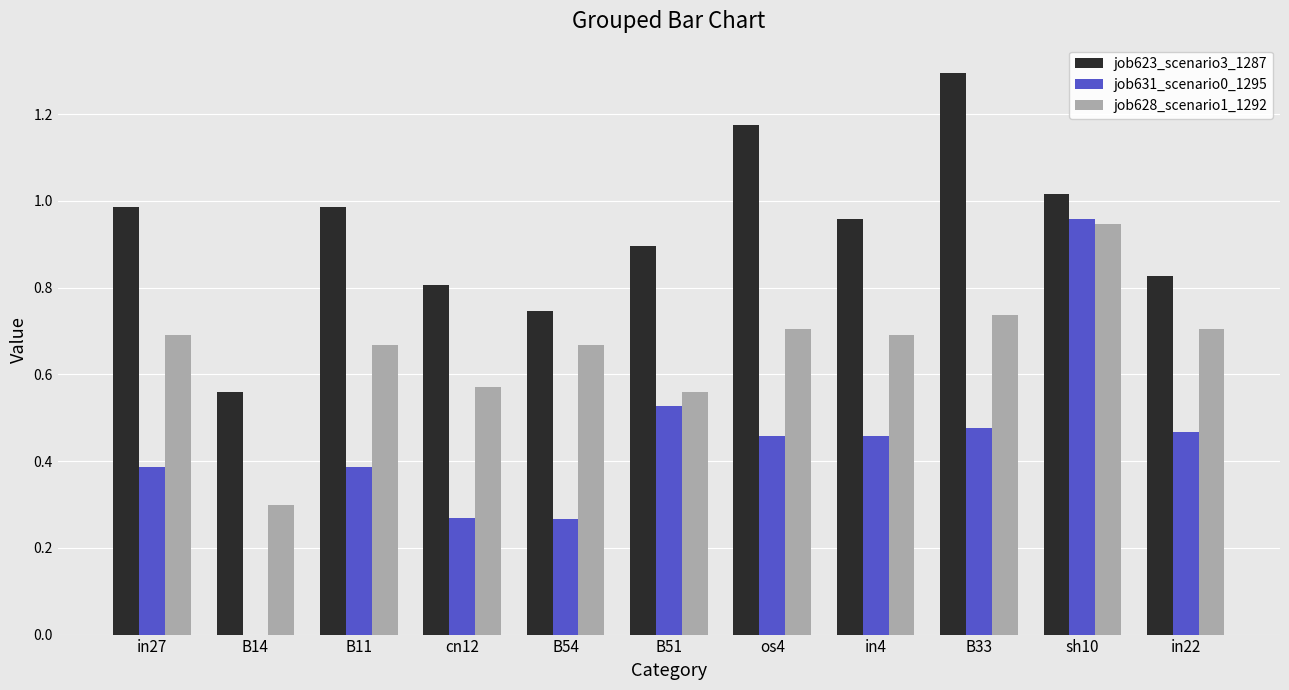

The job623_scenario3_1287 series shows 0.9 at B51. True or false?

True